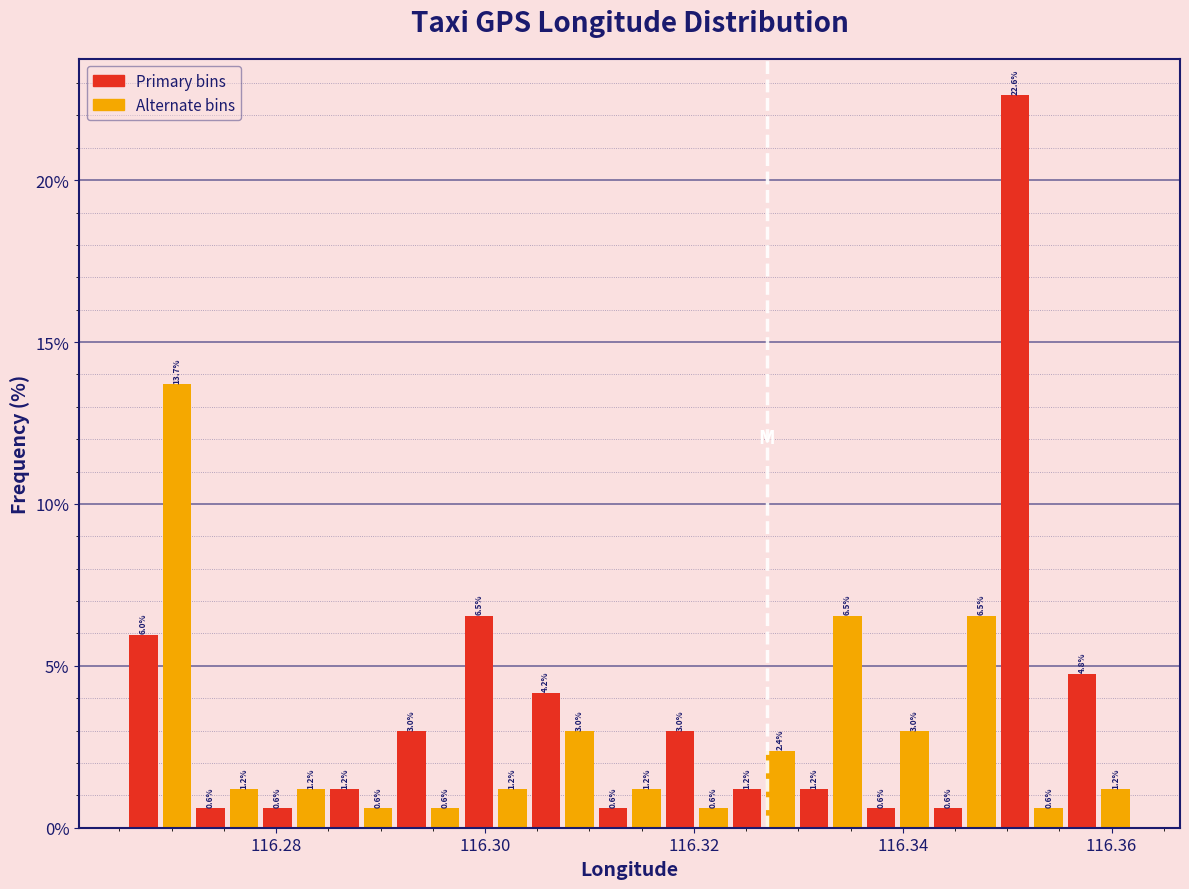

Read against the x-axis, roughly where is the centre of the tallest bar?

116.350